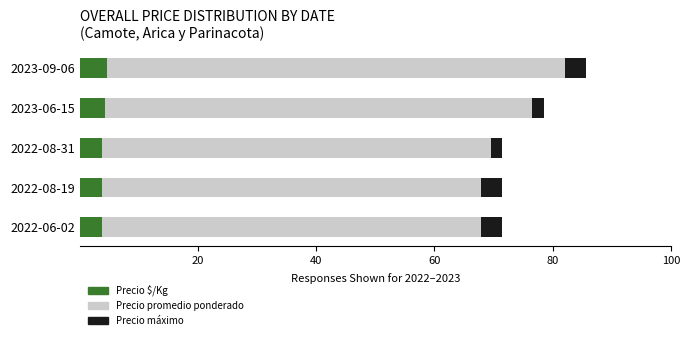

At which category is the sum across all series the highest?

2023-09-06